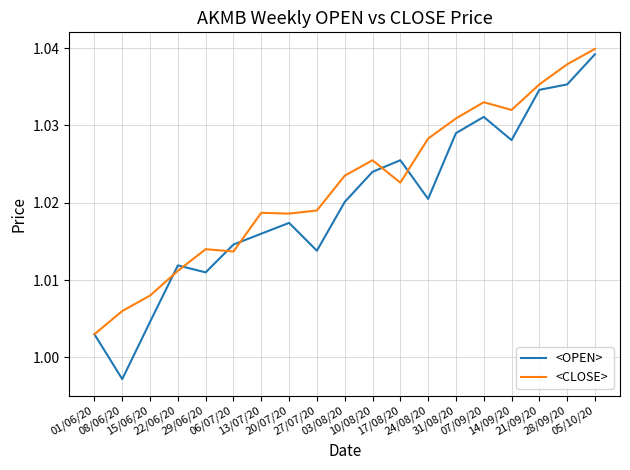

What position from the left is 01/06/20?

1